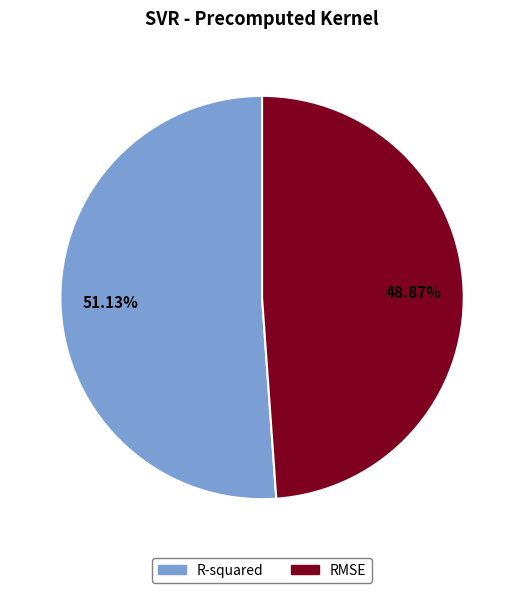

Is the sum of R-squared and RMSE greater than half?

Yes